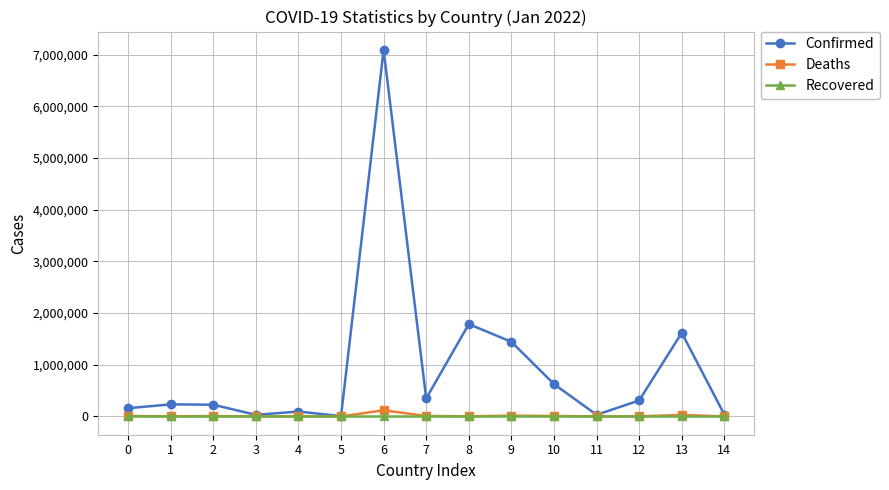

What is the difference between the second highest and second lowest values in the Confirmed series?

1756415